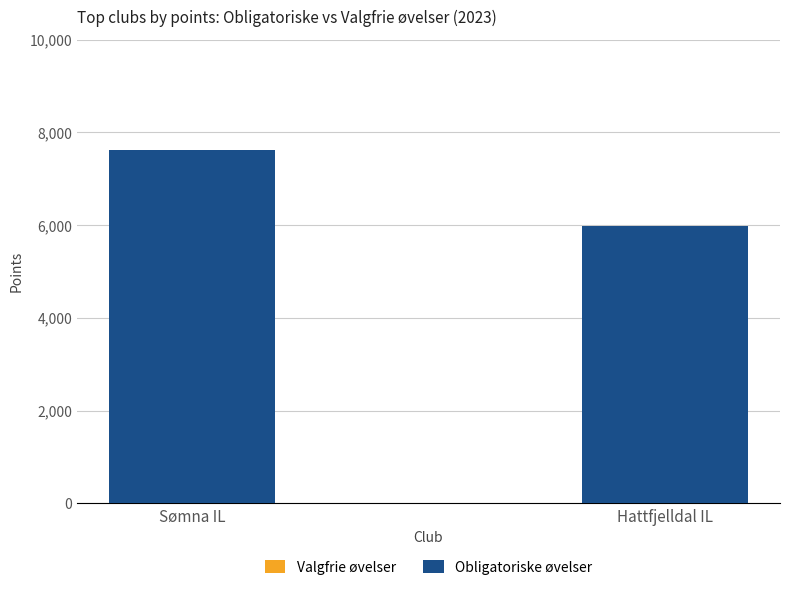

What is the total value across all series at Hattfjelldal IL?

8982